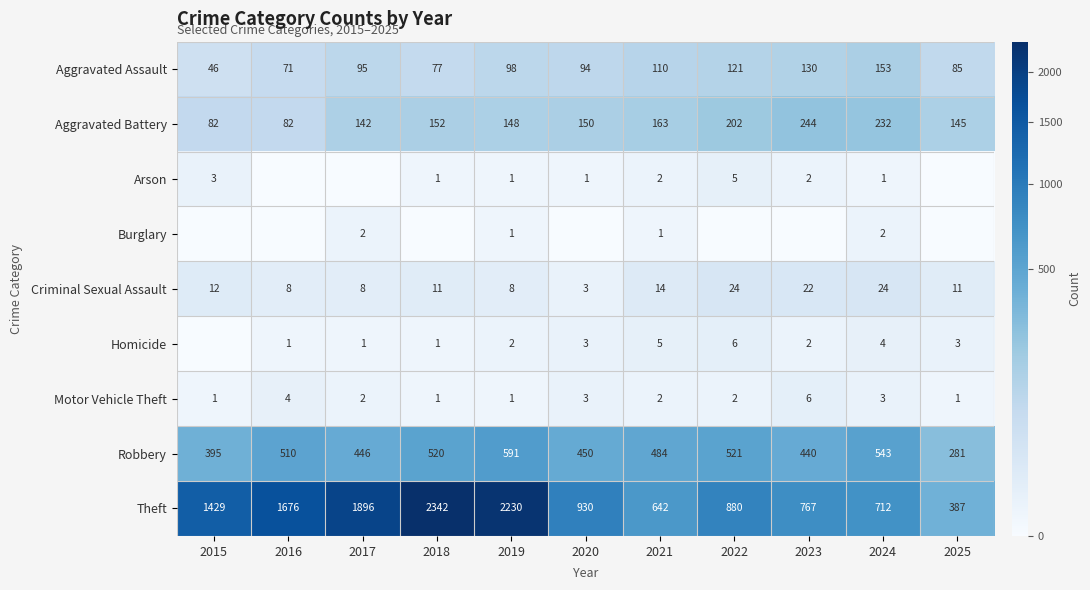

Between 2022 and 2020, which is larger?

2022